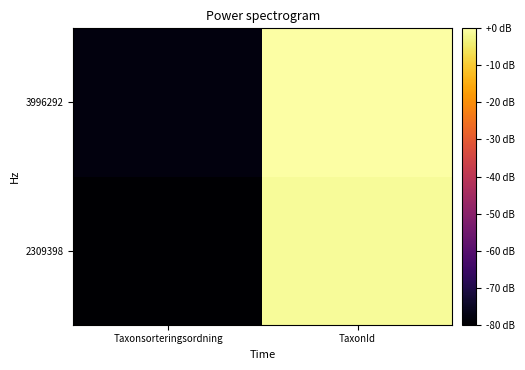

Rank the series at Taxonsorteringsordning from lowest to highest value.

2309398, 3996292